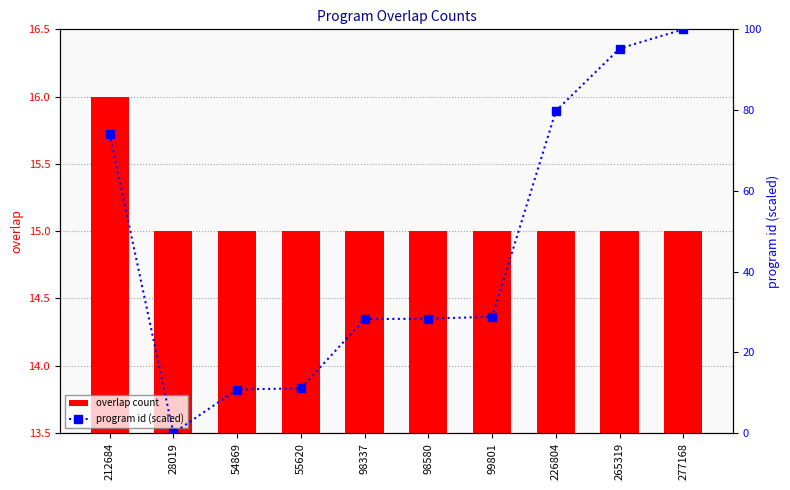

Rank the categories by overlap count value from highest to lowest.

212684, 28019, 54869, 55620, 98337, 98580, 99801, 226804, 265319, 277168